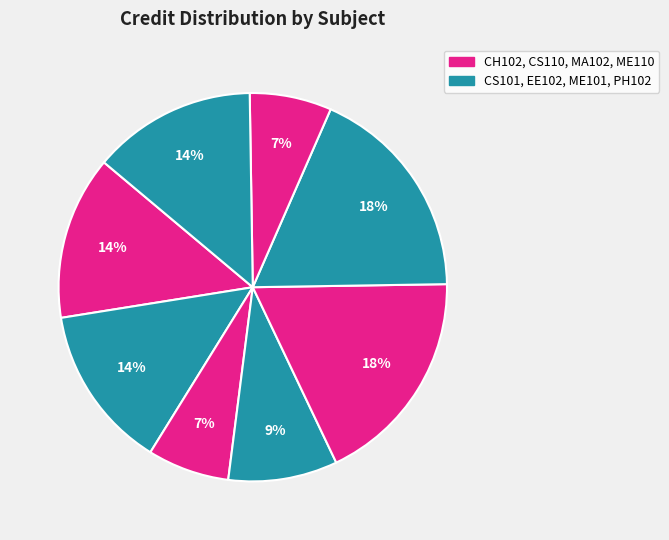

How many segments does this pie chart have?

8